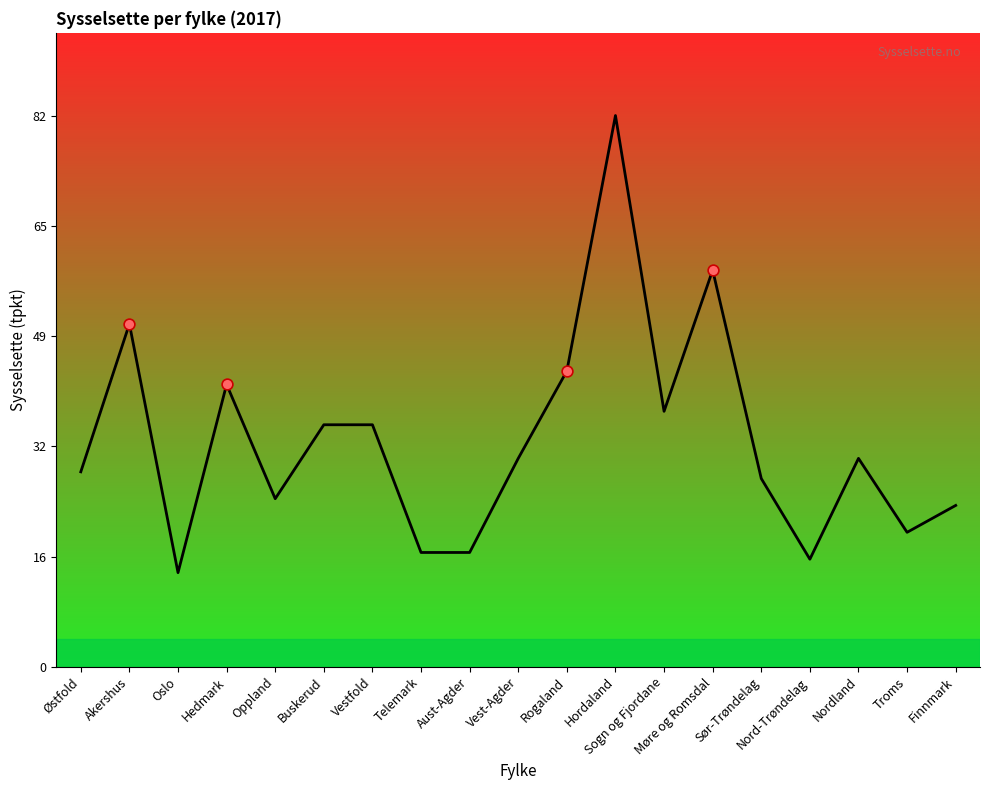

What is the change in value from Aust-Agder to Nordland?

+14